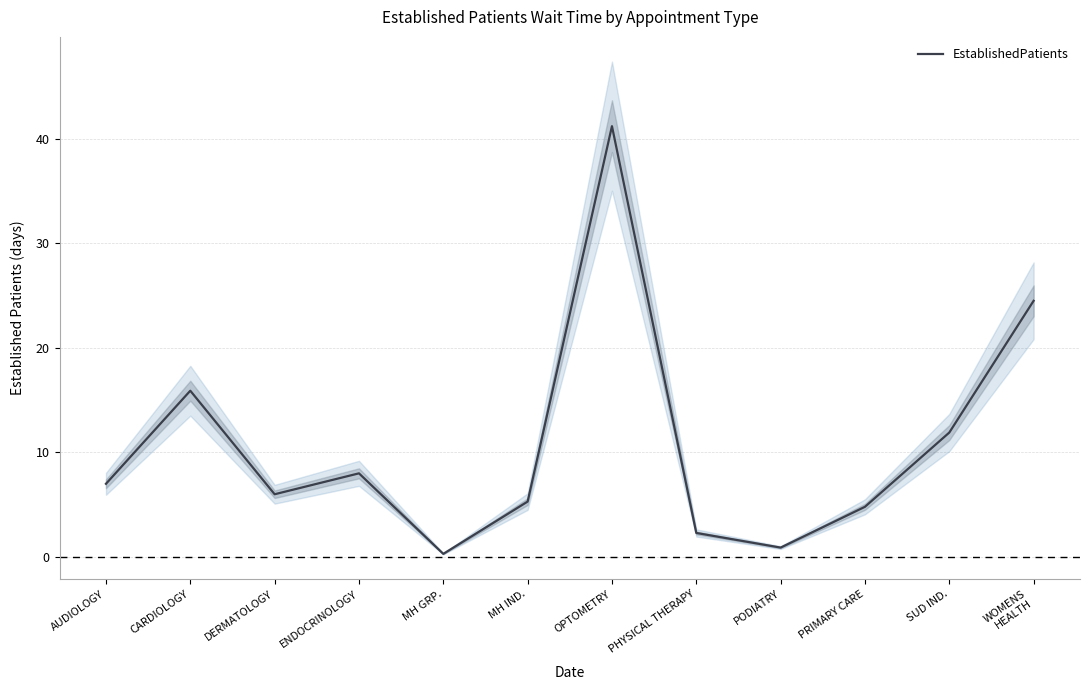

List the labels in order of value, smallest first.

MH GRP., PODIATRY, PHYSICAL THERAPY, PRIMARY CARE, MH IND., DERMATOLOGY, AUDIOLOGY, ENDOCRINOLOGY, SUD IND., CARDIOLOGY, WOMENS
HEALTH, OPTOMETRY